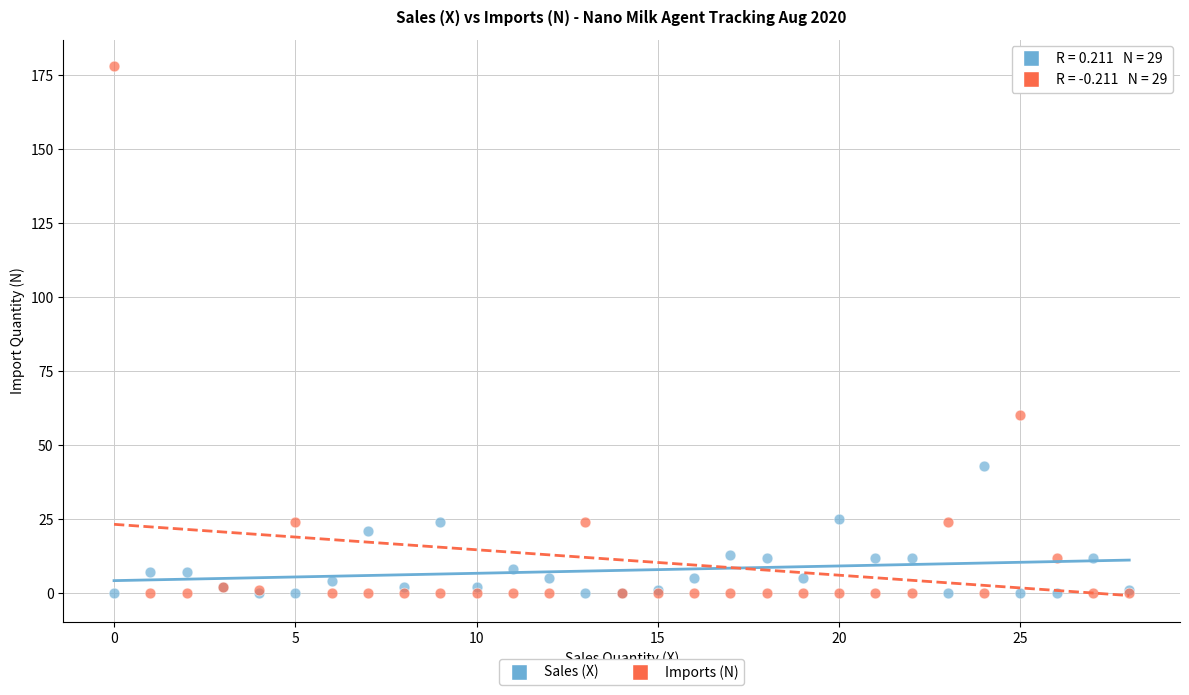

What are all the series names shown in the legend?

Sales (X), Imports (N)